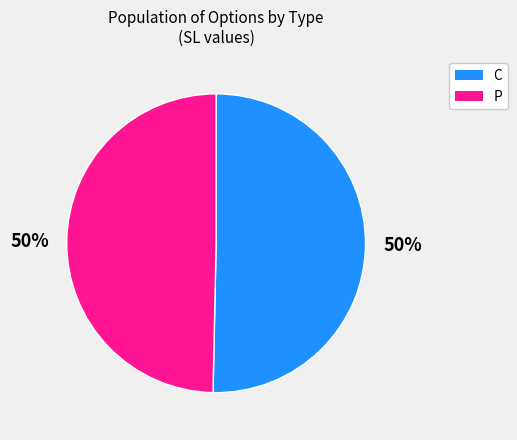

To the nearest percent, what percentage of the pie is C?

50%